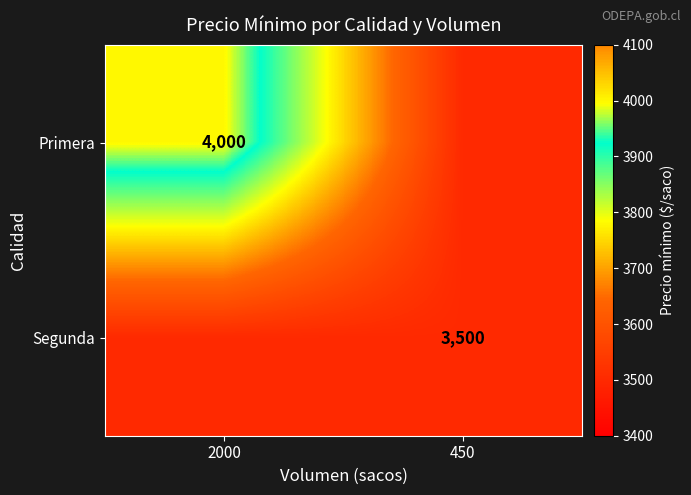

True or false: Primera has a value of 1772 at 2000.

False